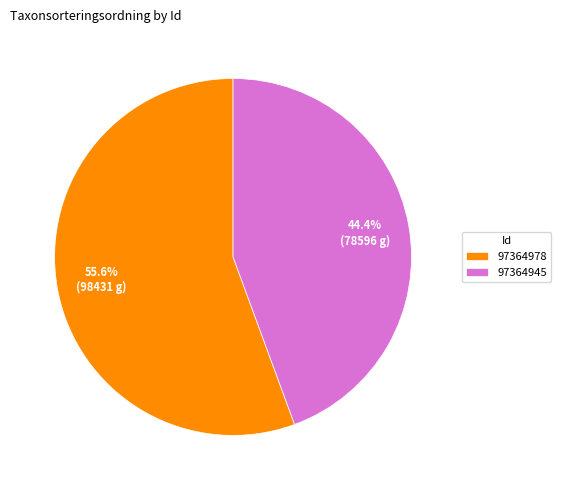

How much of the chart is everything except 97364945?

55.6%